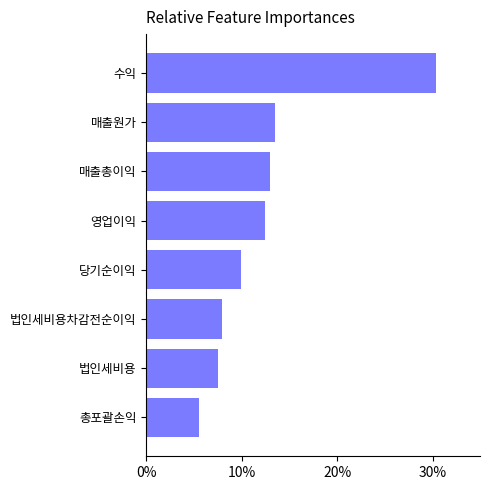

Reading top to bottom, what are all the values shown in this chart?

수익=30.3	매출원가=13.4	매출총이익=12.9	영업이익=12.4	당기순이익=10.0	법인세비용차감전순이익=8.0	법인세비용=7.5	총포괄손익=5.5